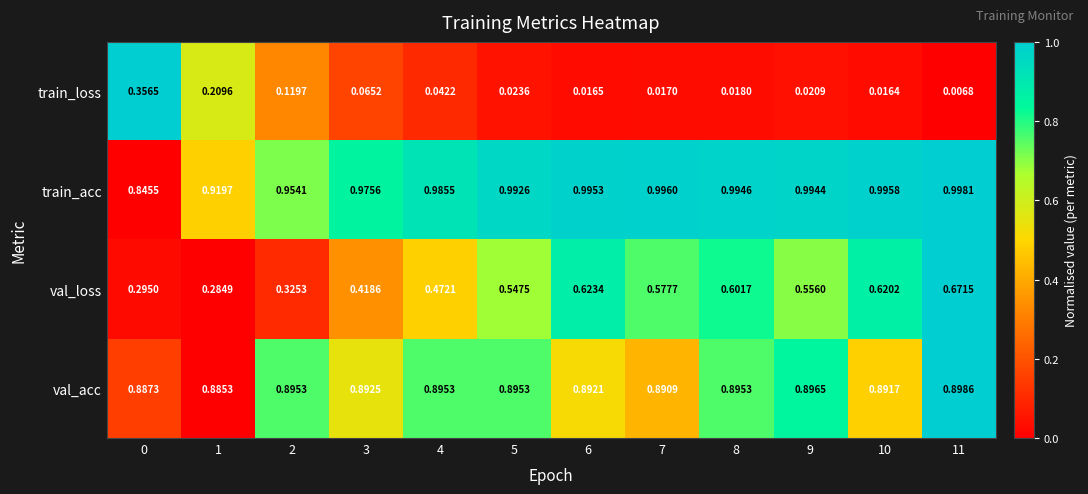

Which series changed the most between 3 and 5?

val_loss